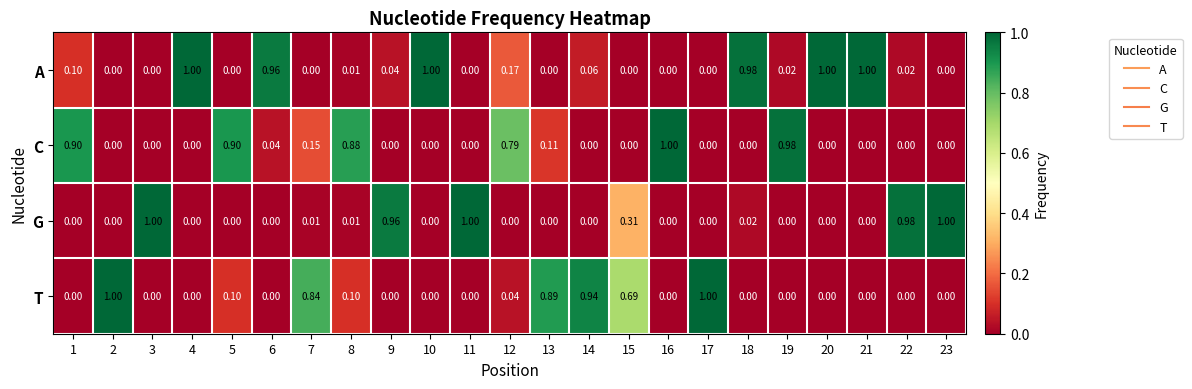

Which series changed the most between 2 and 22?

T